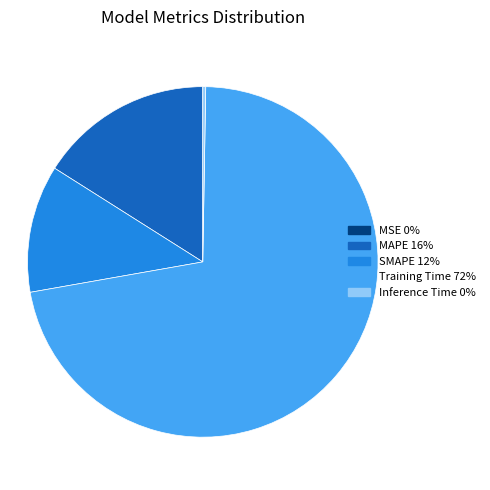

True or false: MAPE accounts for 1% of the total.

False